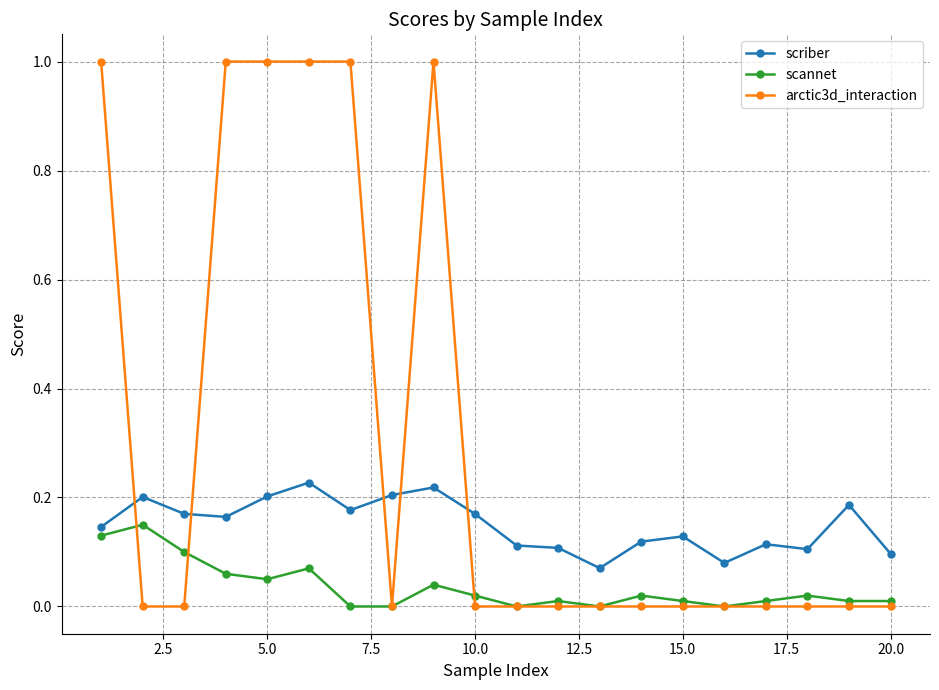

True or false: arctic3d_interaction and scriber cross at least once.

True